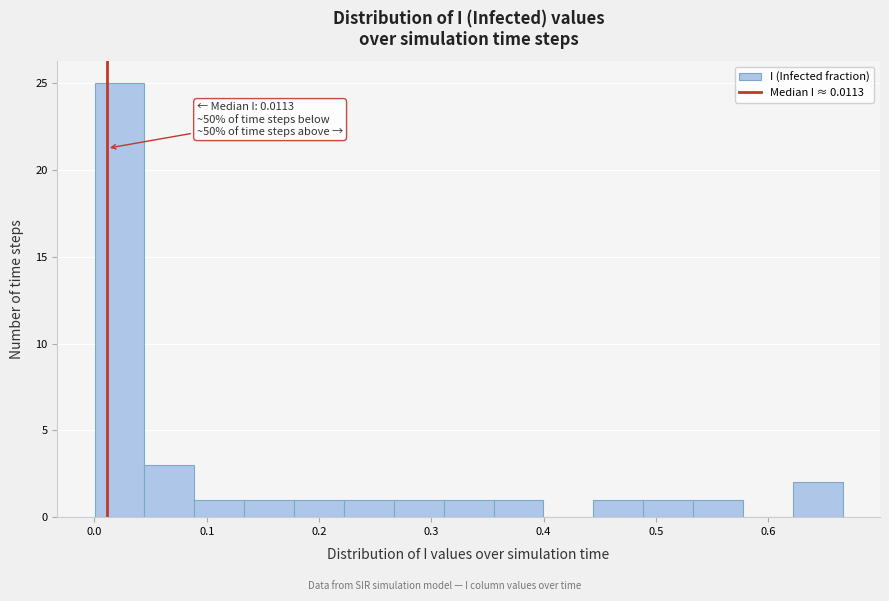

Over which range of the x-axis is the bar tallest?

0.00 to 0.04